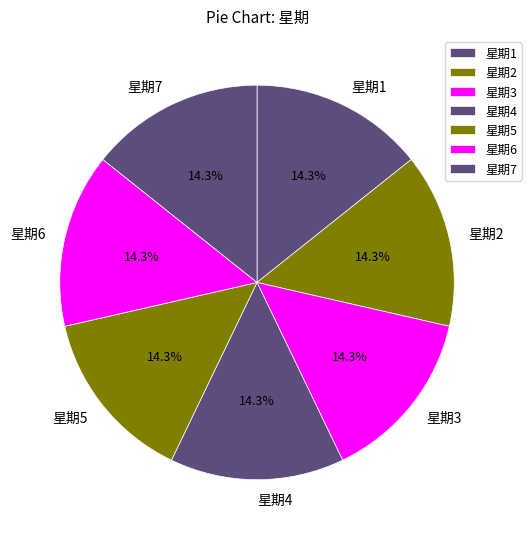

Does 星期5 represent more than half of the total?

No